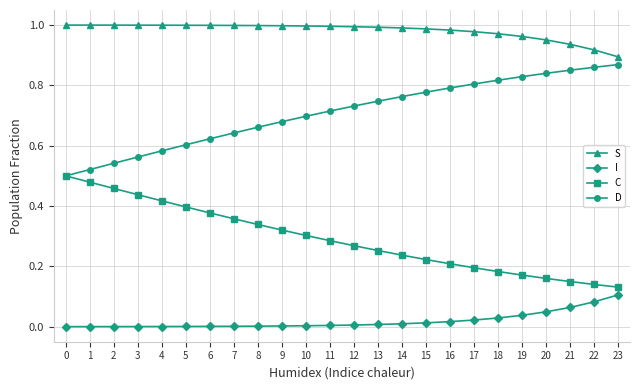

List the series in order of their peak value, highest first.

S, D, C, I